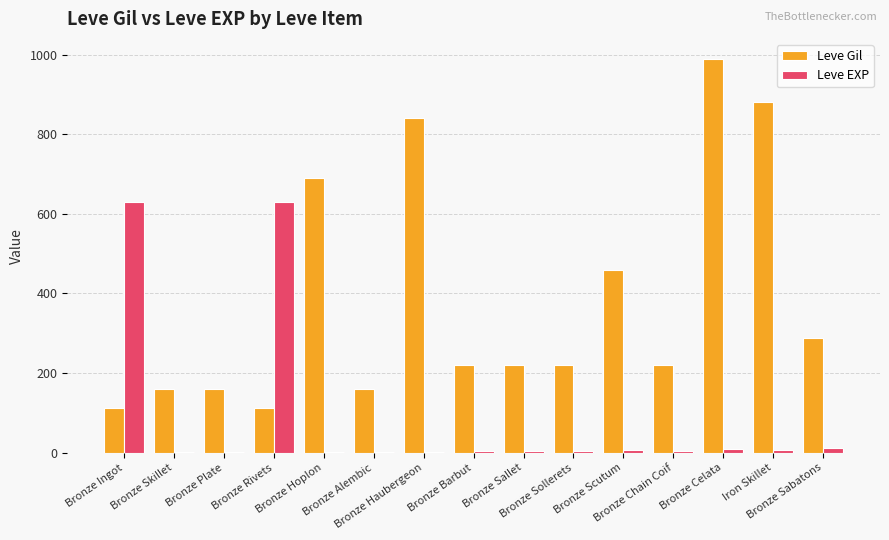

What is the spread (max minus min) of values at Bronze Barbut?

215